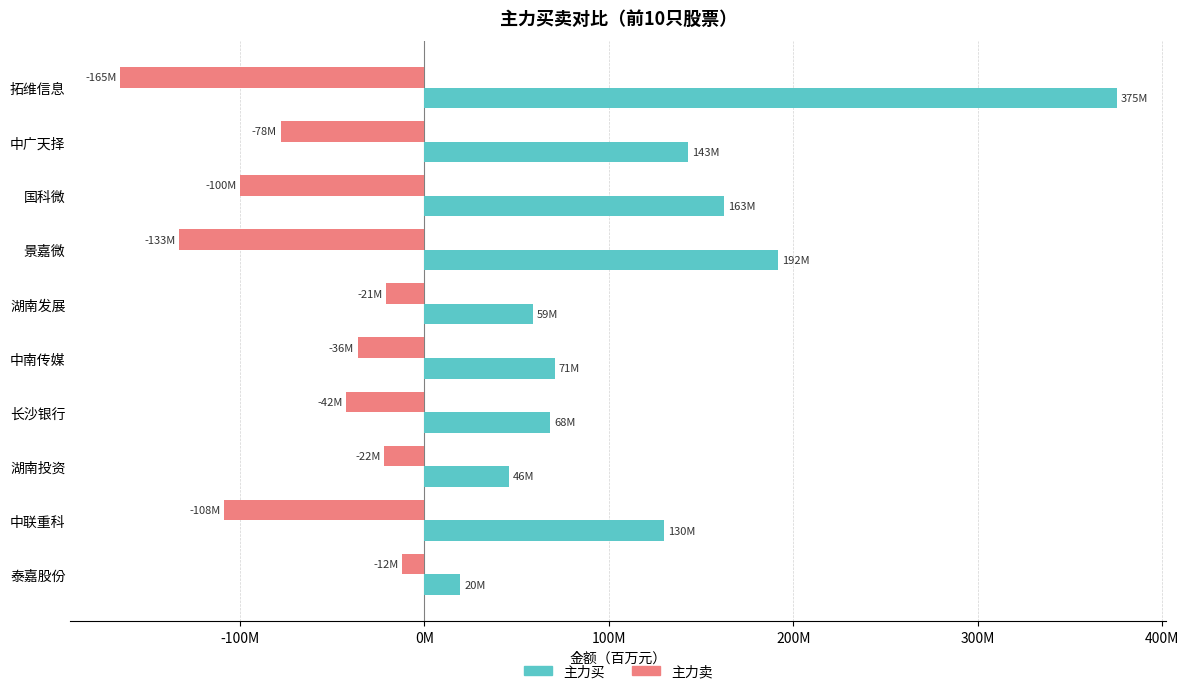

What is the difference between the maximum and second lowest values in the 主力卖 series?

121.1